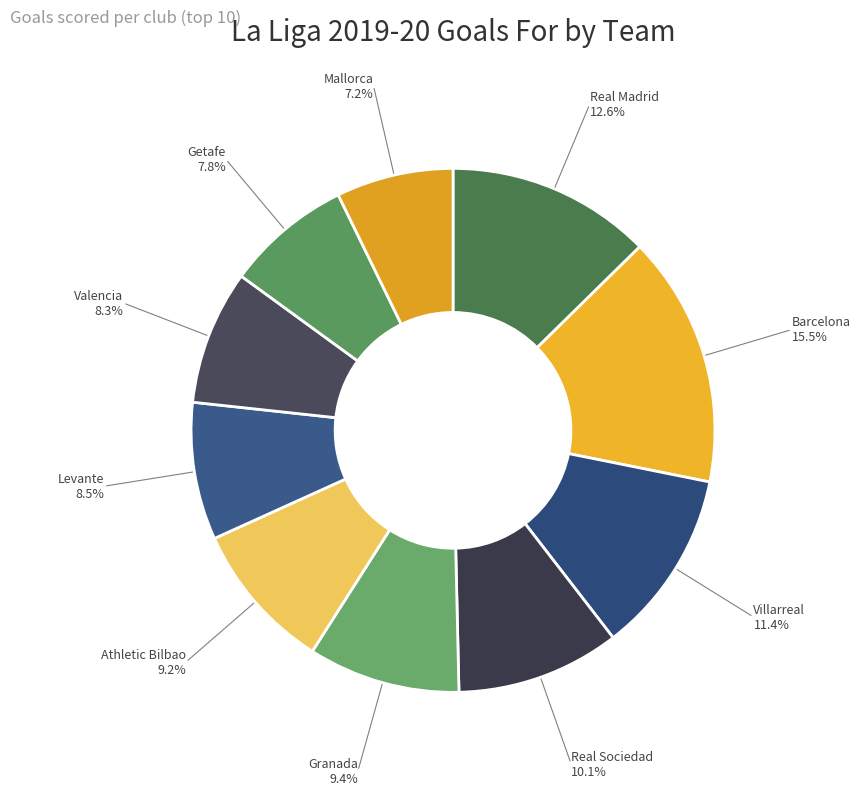

How many slices are in this pie chart?

10